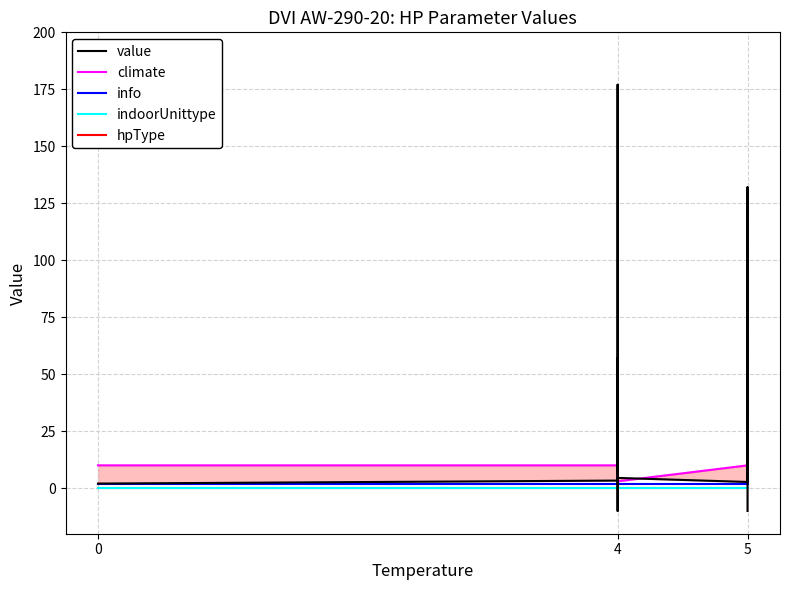

Reading right to left, extract all data points from this chart.

value: -10.0	3.4	132.0	13.5	7.6	20.6	57.0	2.7	4.5	-10.0	177.0	15.1	6.7	22.2	57.0	3.3	2.0	2.0	2.0	2.0
climate: 3.0	3.0	3.0	3.0	10.0	10.0	3.0	10.0	3.0	3.0	3.0	3.0	10.0	10.0	3.0	10.0	10.0	10.0	10.0	10.0
info: 2.0	2.0	2.0	2.0	2.0	2.0	2.0	2.0	2.0	2.0	2.0	2.0	2.0	2.0	2.0	2.0	2.0	2.0	2.0	2.0
indoorUnittype: 0.0	0.0	0.0	0.0	0.0	0.0	0.0	0.0	0.0	0.0	0.0	0.0	0.0	0.0	0.0	0.0	0.0	0.0	0.0	0.0
hpType: 0.0	0.0	0.0	0.0	0.0	0.0	0.0	0.0	0.0	0.0	0.0	0.0	0.0	0.0	0.0	0.0	0.0	0.0	0.0	0.0